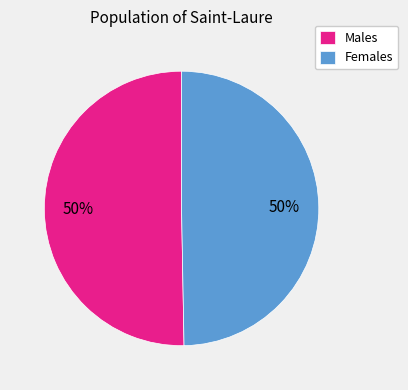

Do Females and Males together represent more than half of the pie?

Yes